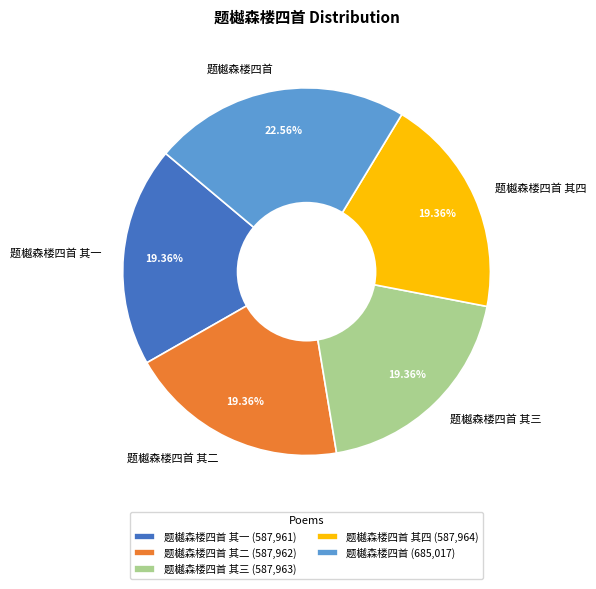

Count the number of slices in the pie.

5